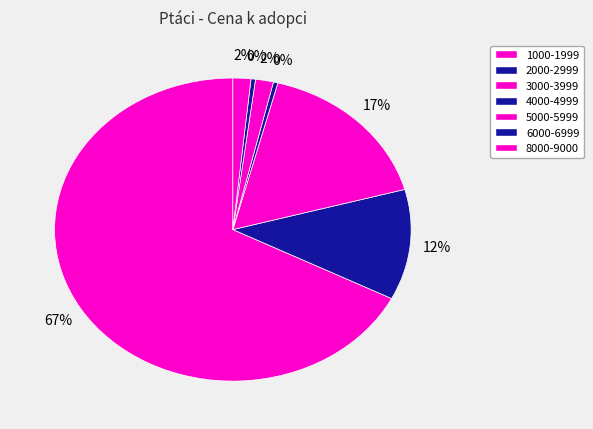

How many segments does this pie chart have?

7